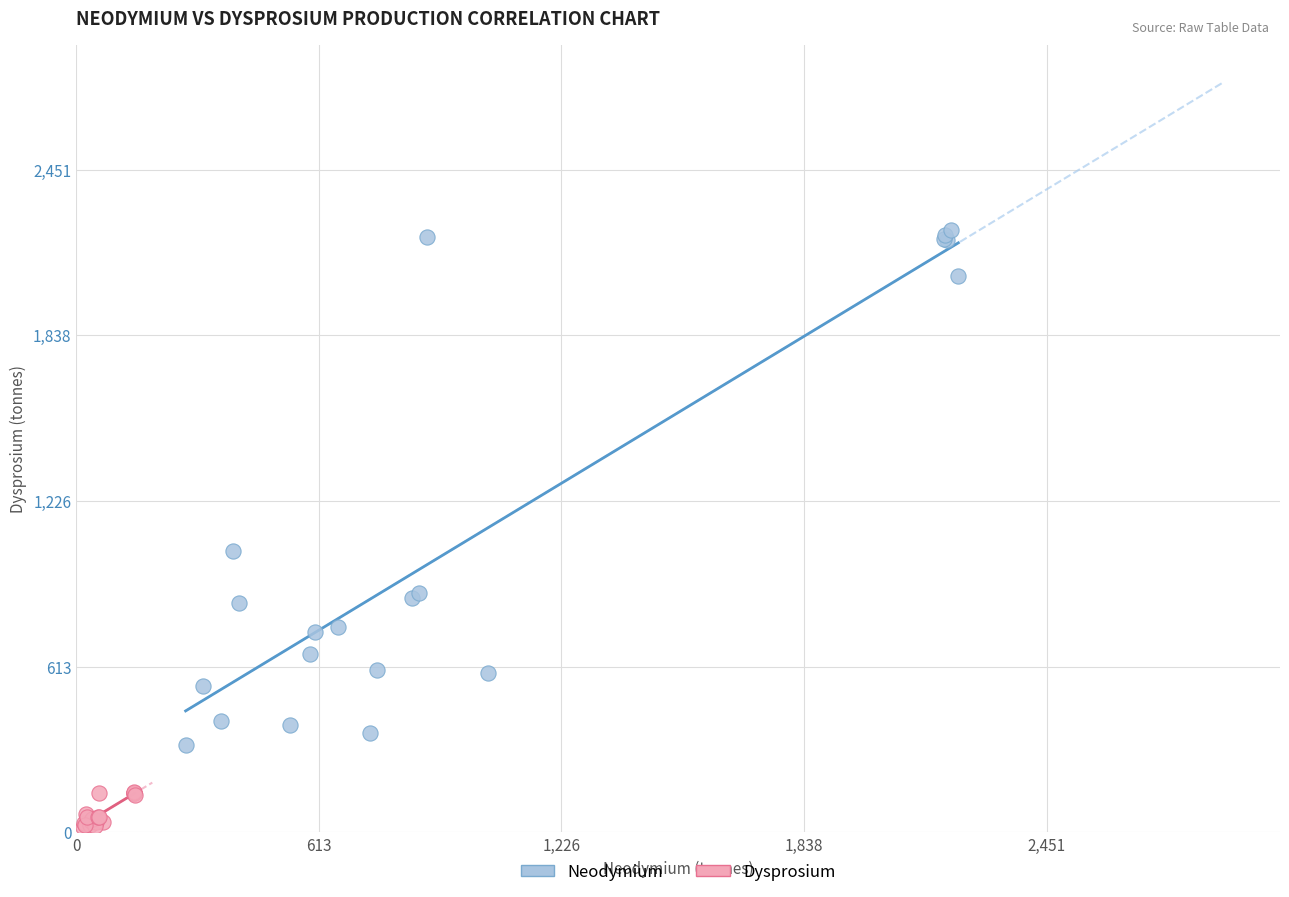

What are all the series names shown in the legend?

Neodymium, Dysprosium